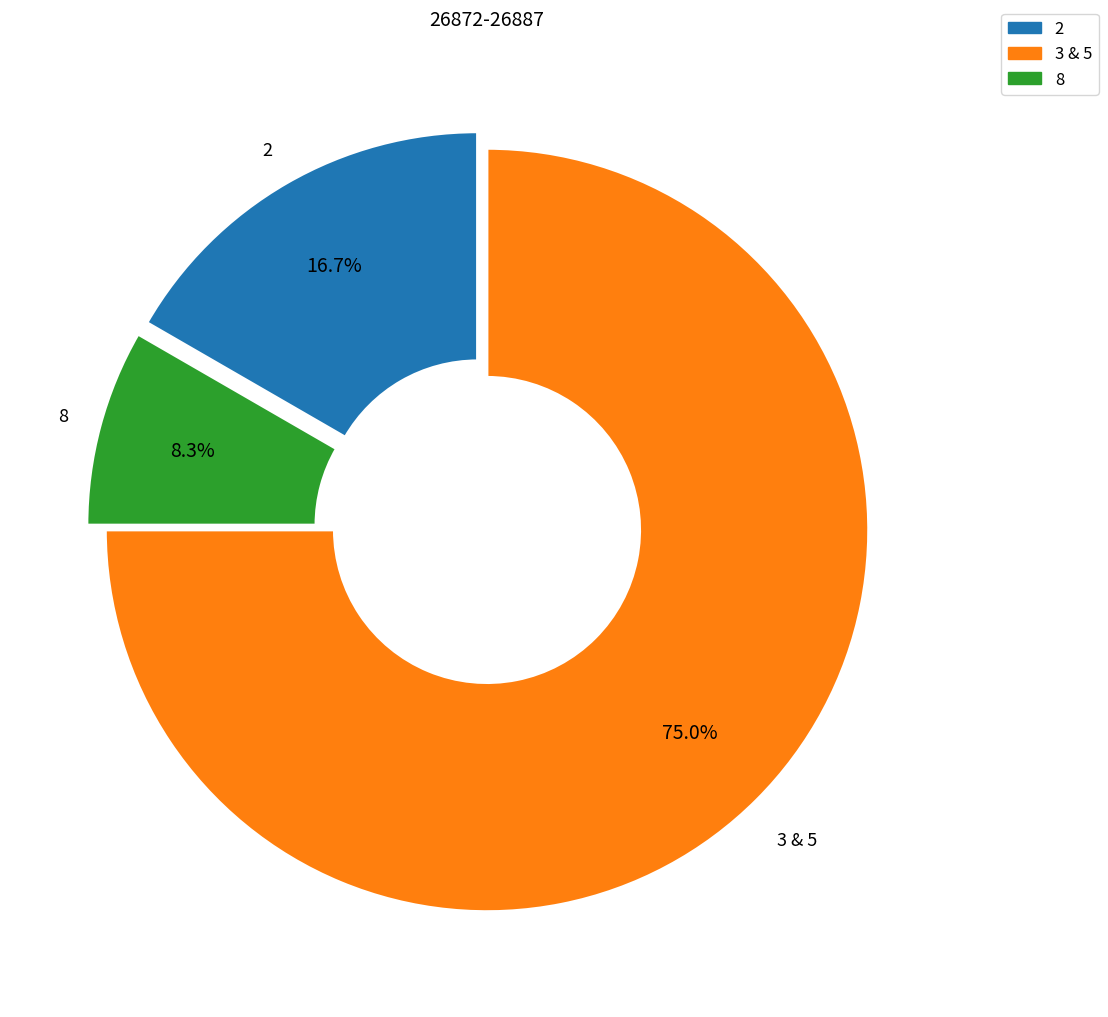

How many segments does this pie chart have?

3